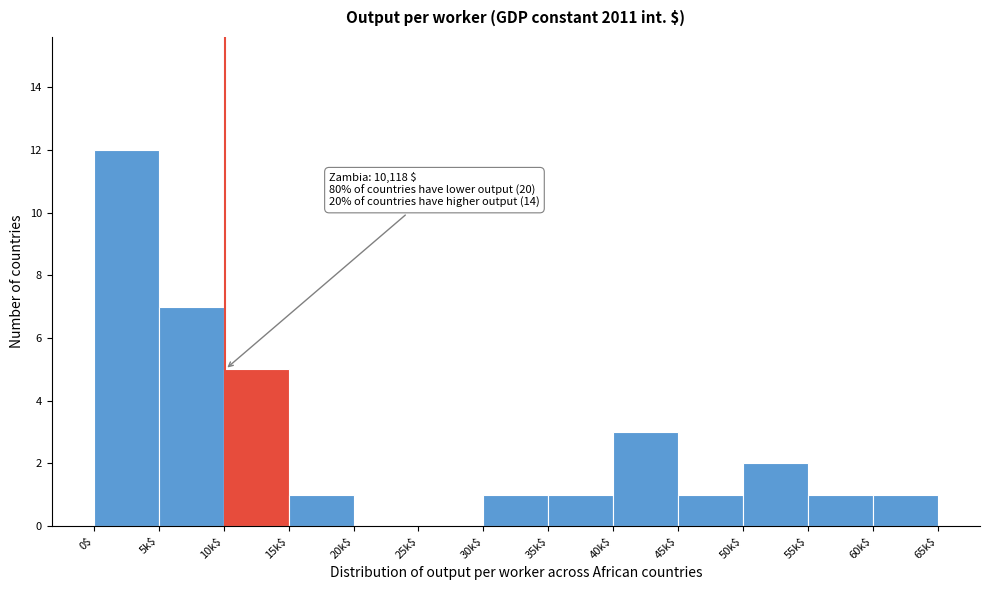

True or false: the data shows 3 at 50k$.

False